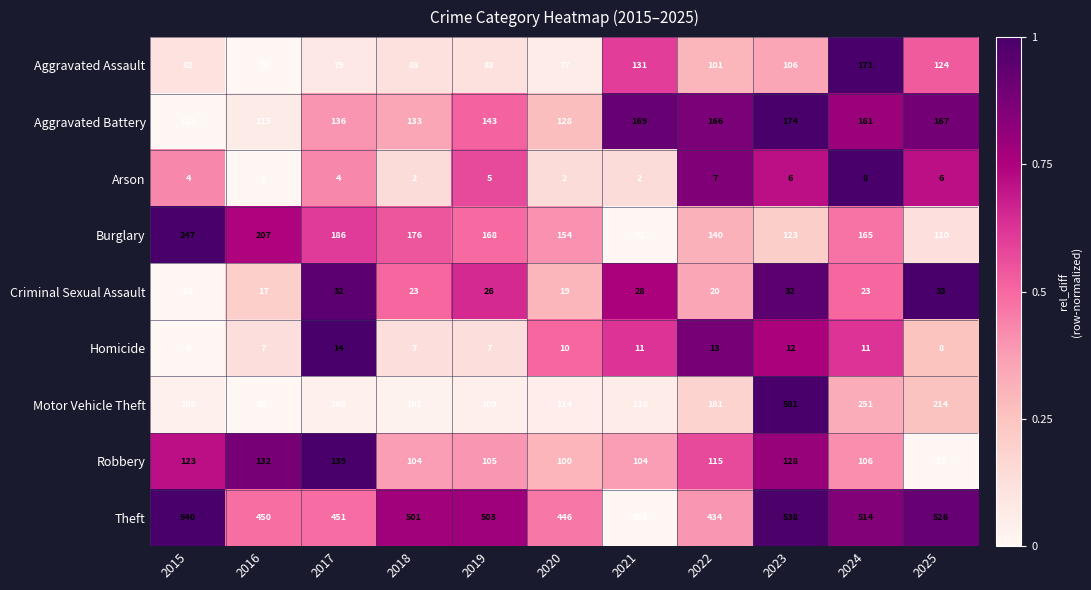

What is the spread (max minus min) of values at 2016?

449